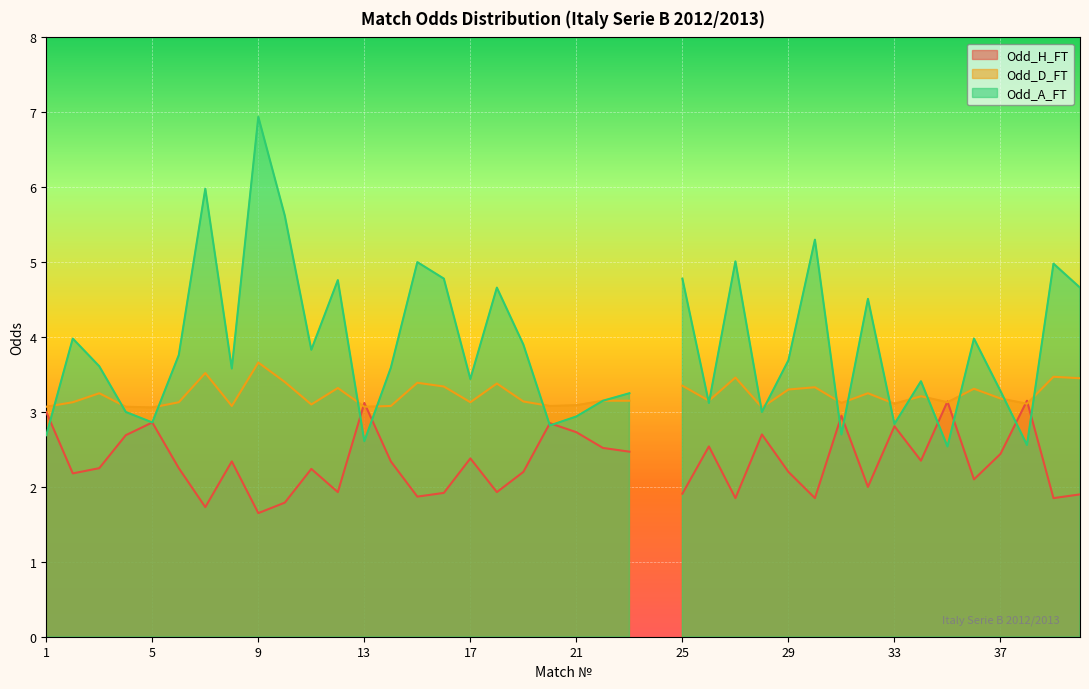

Reading left to right, what are all the values shown in this chart?

Odd_H_FT: 3.0	2.2	2.2	2.7	2.9	2.2	1.7	2.3	1.6	1.8	2.2	1.9	3.1	2.3	1.9	1.9	2.4	1.9	2.2	2.9	2.7	2.5	2.5	0.0	1.9	2.5	1.9	2.7	2.2	1.9	3.0	2.0	2.8	2.4	3.1	2.1	2.4	3.1	1.9	1.9
Odd_D_FT: 3.1	3.1	3.2	3.1	3.1	3.1	3.5	3.1	3.7	3.4	3.1	3.3	3.1	3.1	3.4	3.3	3.1	3.4	3.1	3.1	3.1	3.1	3.1	0.0	3.4	3.1	3.5	3.1	3.3	3.3	3.1	3.2	3.1	3.2	3.1	3.3	3.2	3.1	3.5	3.5
Odd_A_FT: 2.7	4.0	3.6	3.0	2.9	3.8	6.0	3.6	6.9	5.6	3.8	4.8	2.6	3.6	5.0	4.8	3.4	4.7	3.9	2.8	2.9	3.1	3.2	0.0	4.8	3.1	5.0	3.0	3.7	5.3	2.7	4.5	2.8	3.4	2.5	4.0	3.3	2.6	5.0	4.7